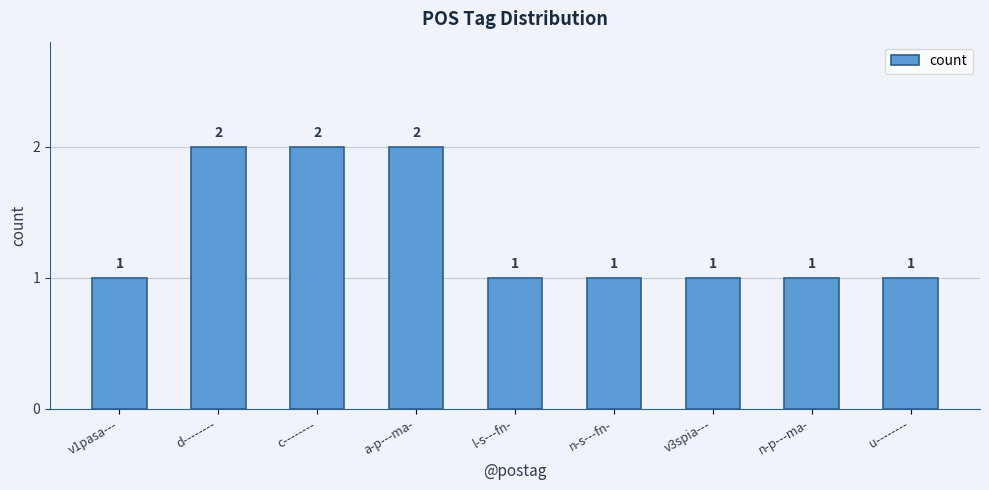

What is the label of the 2nd bar from the left?

d--------